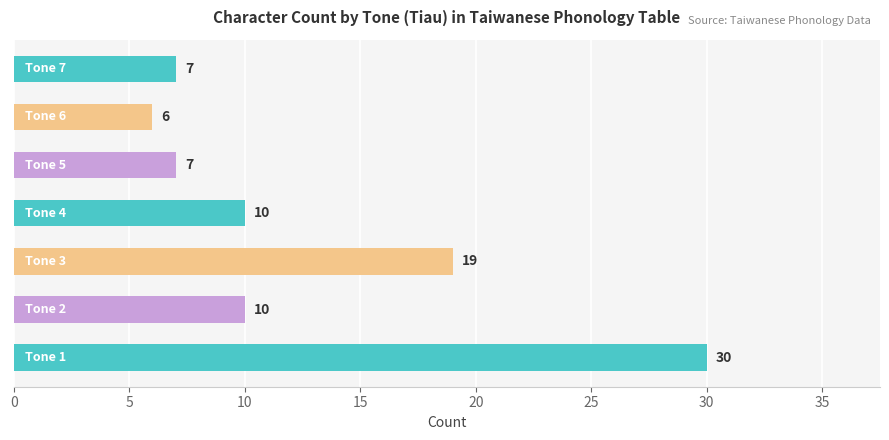

What is the difference between the maximum and second lowest values?

23